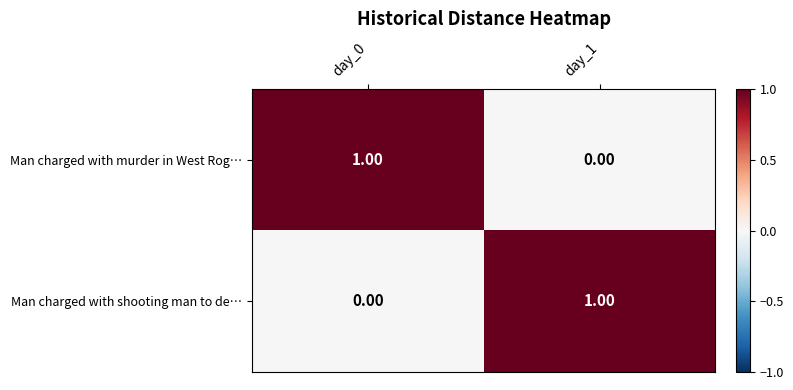

At day_1, list the series in order from smallest to largest.

Man charged with murder in West Rog…, Man charged with shooting man to de…